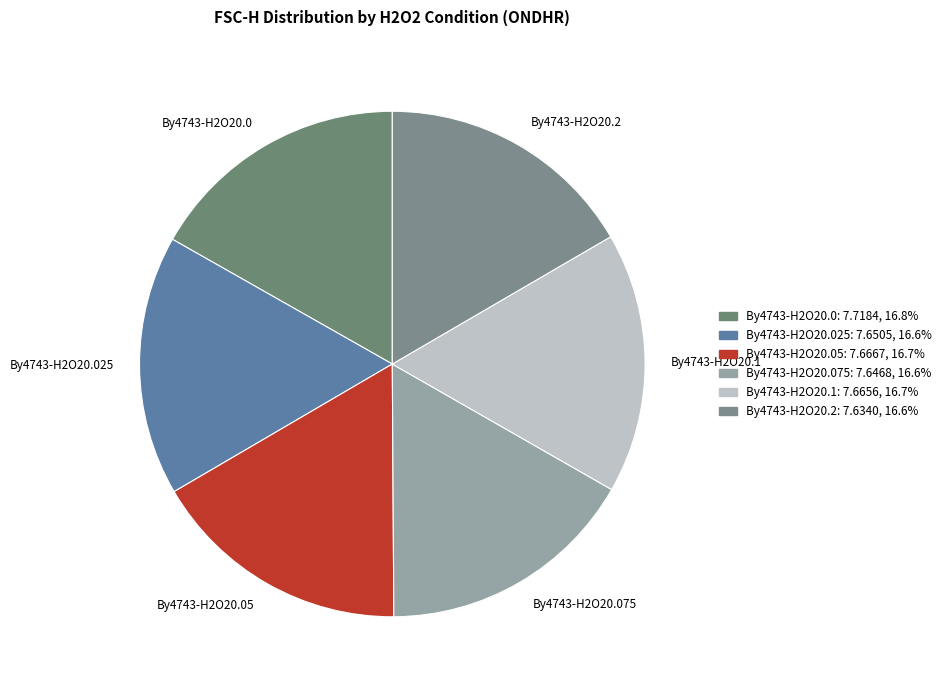

Approximately how many times larger is the value at By4743-H2O20.025 compared to By4743-H2O20.1?

1.0